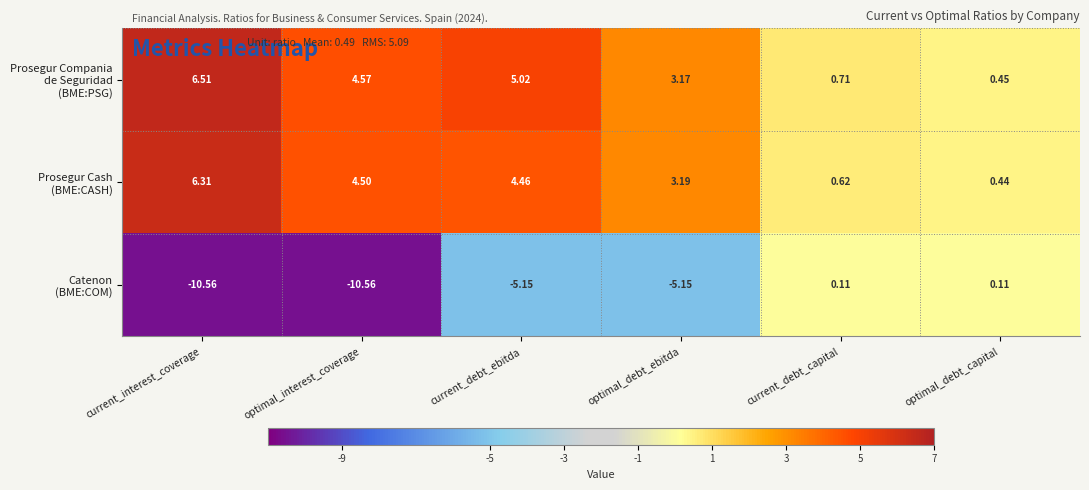

At which category is the sum across all series the highest?

current_debt_ebitda